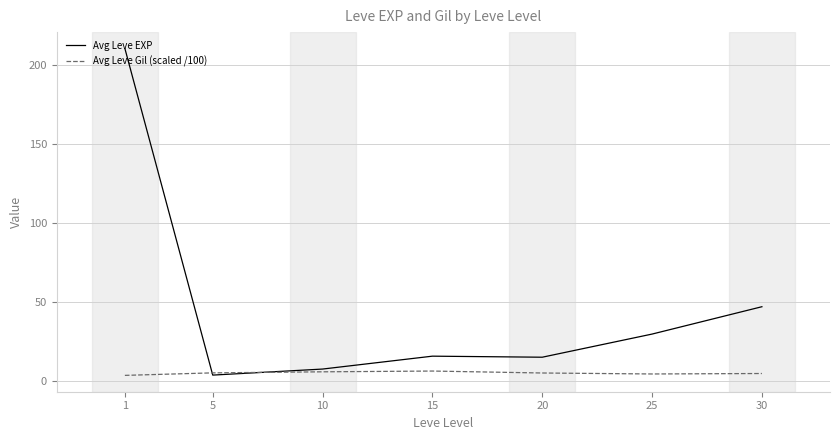

Rank the series at 25 from lowest to highest value.

Avg Leve Gil (scaled /100), Avg Leve EXP